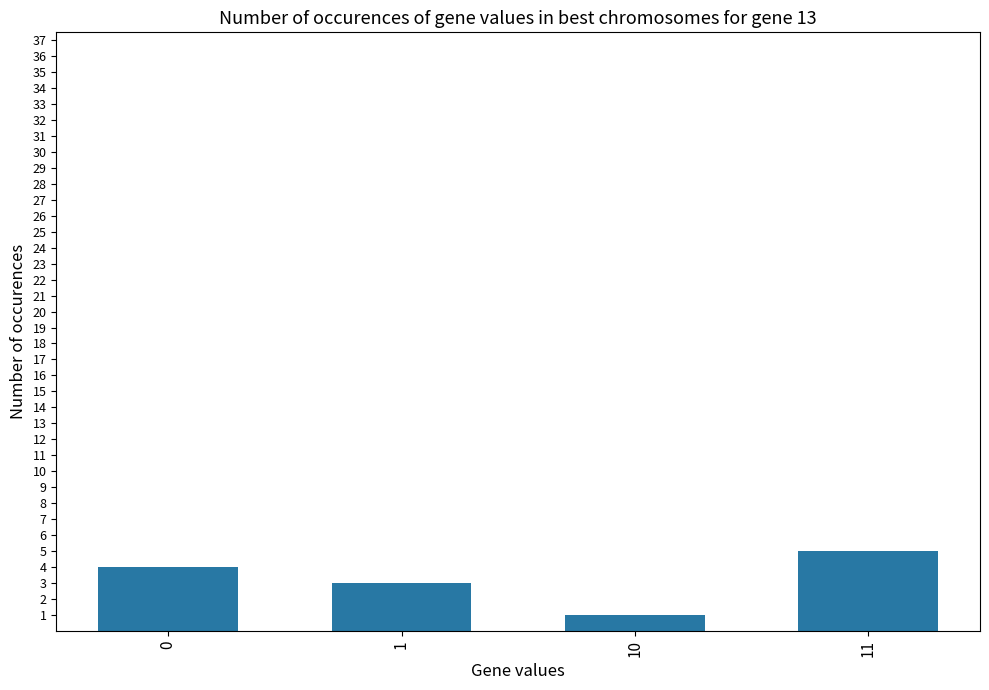

What is the maximum value shown in the chart?

5